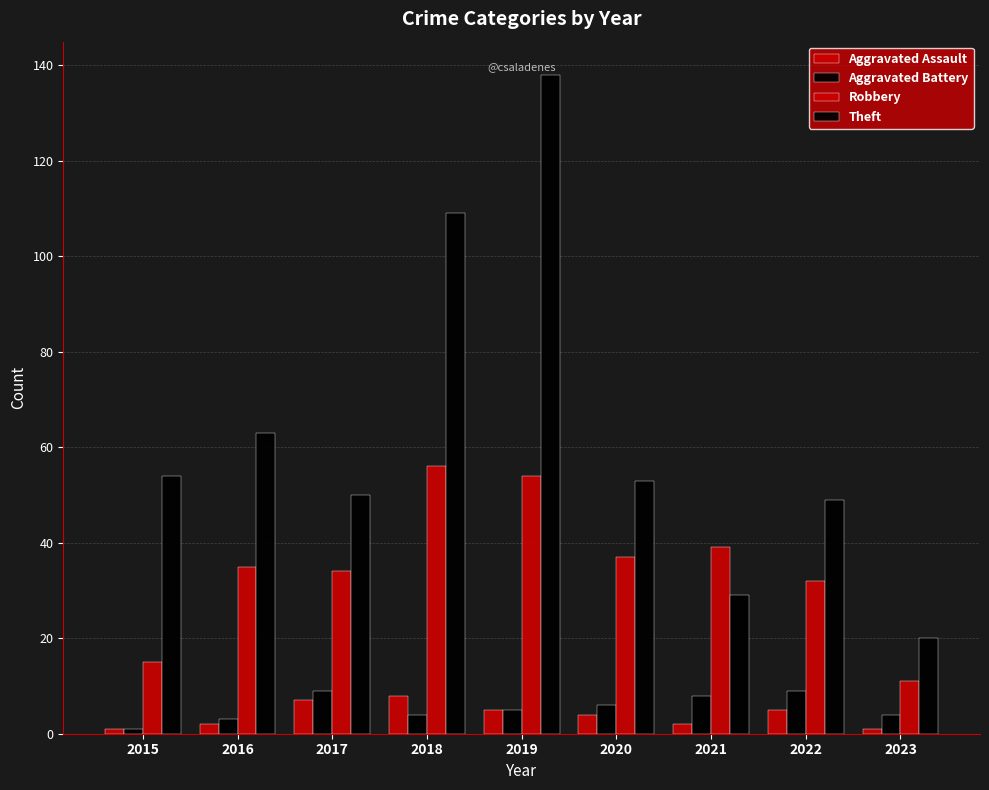

Reading left to right, list all the values displayed in this chart.

Aggravated Assault: 2015=1	2016=2	2017=7	2018=8	2019=5	2020=4	2021=2	2022=5	2023=1
Aggravated Battery: 2015=1	2016=3	2017=9	2018=4	2019=5	2020=6	2021=8	2022=9	2023=4
Robbery: 2015=15	2016=35	2017=34	2018=56	2019=54	2020=37	2021=39	2022=32	2023=11
Theft: 2015=54	2016=63	2017=50	2018=109	2019=138	2020=53	2021=29	2022=49	2023=20